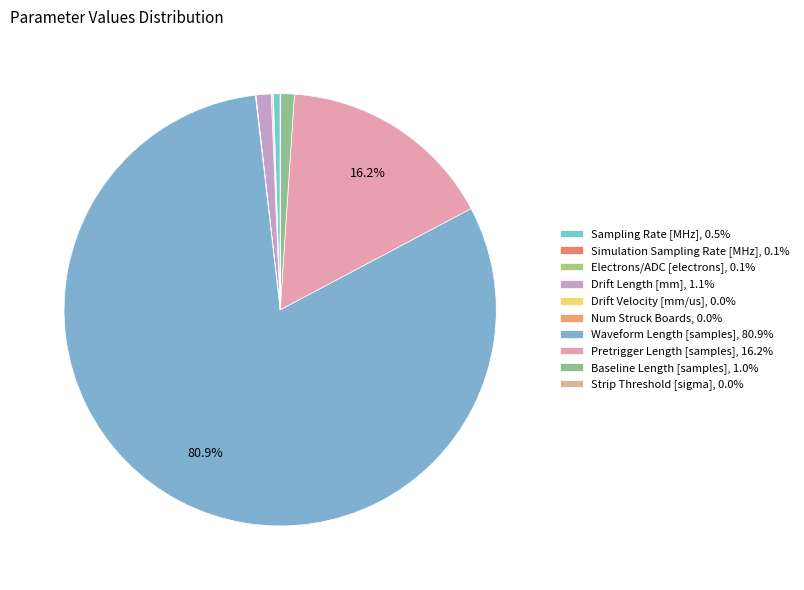

Is there any slice that represents more than half of the pie?

Yes